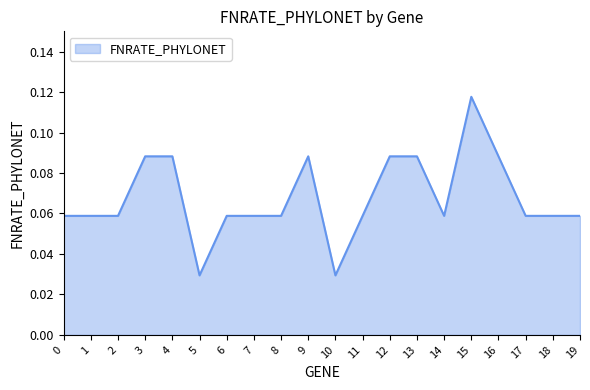

What is the change in value from 8 to 15?

+0.1